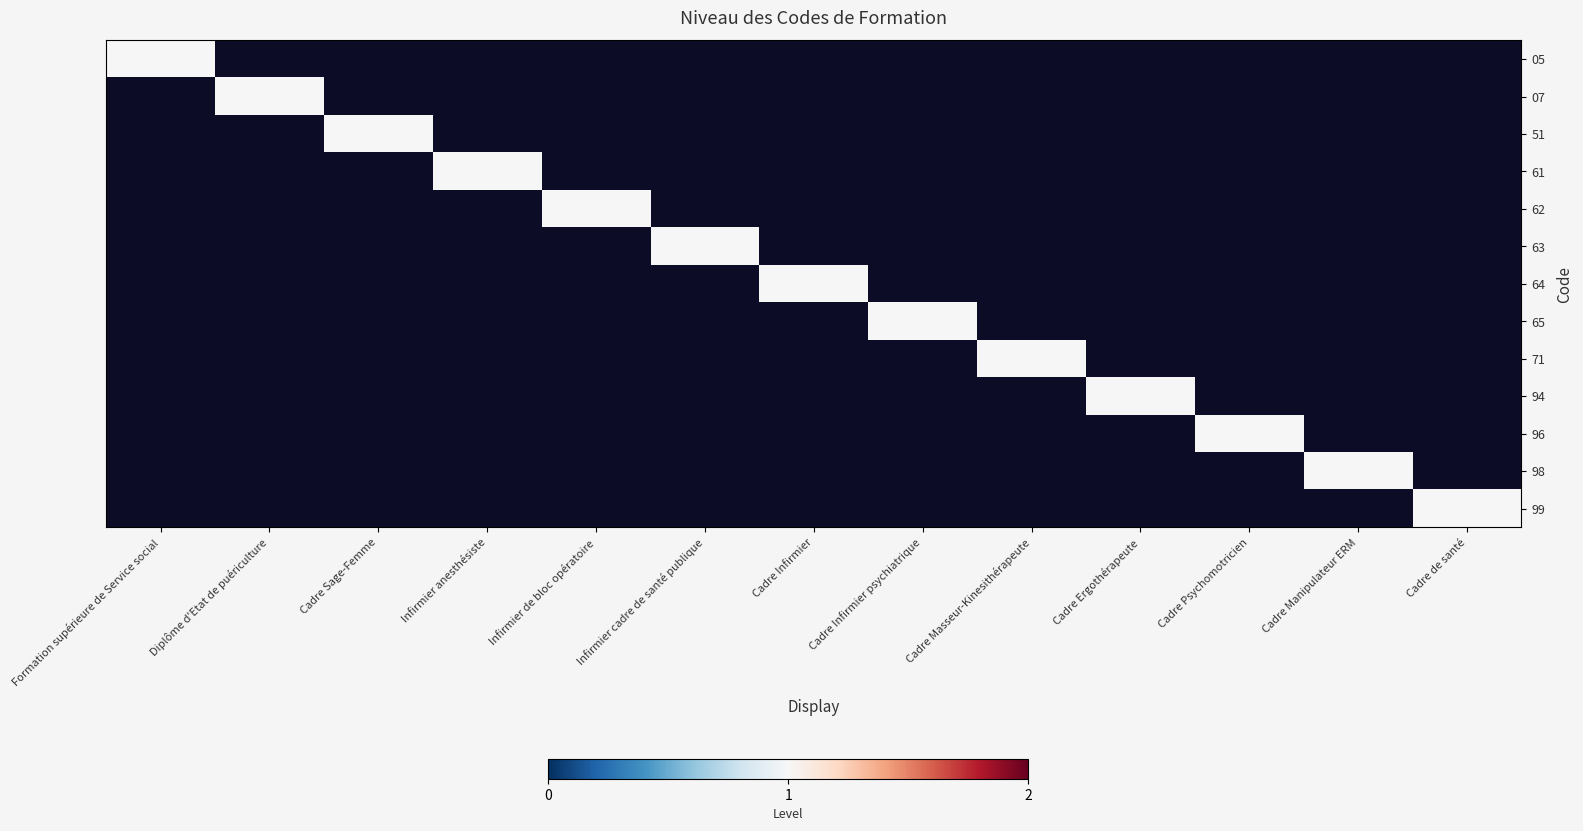

Which category has the lowest value across all series?

Diplôme d'Etat de puériculture